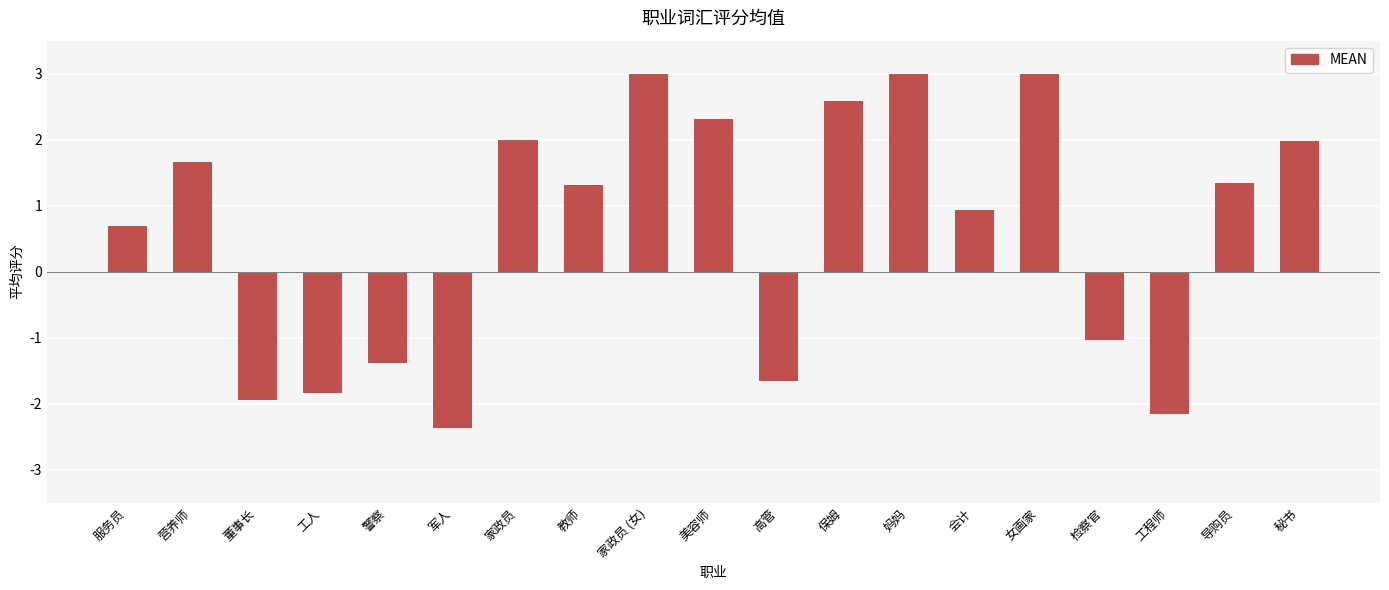

Does the chart contain any negative values?

Yes